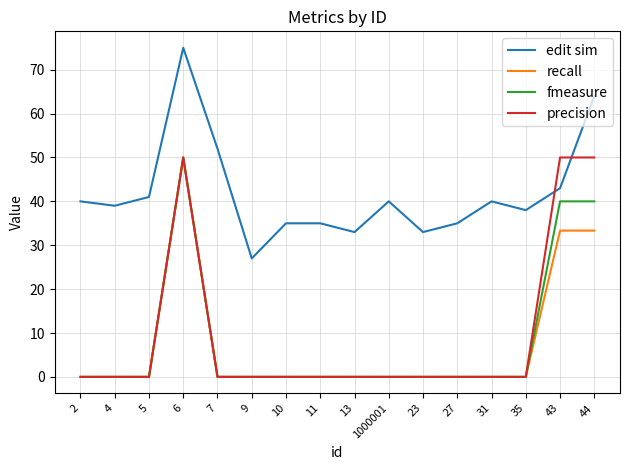

Reading left to right, transcribe all the data shown in this chart.

edit sim: 2=40.0	4=39.0	5=41.0	6=75.0	7=52.0	9=27.0	10=35.0	11=35.0	13=33.0	1000001=40.0	23=33.0	27=35.0	31=40.0	35=38.0	43=43.0	44=64.0
recall: 2=0.0	4=0.0	5=0.0	6=50.0	7=0.0	9=0.0	10=0.0	11=0.0	13=0.0	1000001=0.0	23=0.0	27=0.0	31=0.0	35=0.0	43=33.3	44=33.3
fmeasure: 2=0.0	4=0.0	5=0.0	6=50.0	7=0.0	9=0.0	10=0.0	11=0.0	13=0.0	1000001=0.0	23=0.0	27=0.0	31=0.0	35=0.0	43=40.0	44=40.0
precision: 2=0.0	4=0.0	5=0.0	6=50.0	7=0.0	9=0.0	10=0.0	11=0.0	13=0.0	1000001=0.0	23=0.0	27=0.0	31=0.0	35=0.0	43=50.0	44=50.0